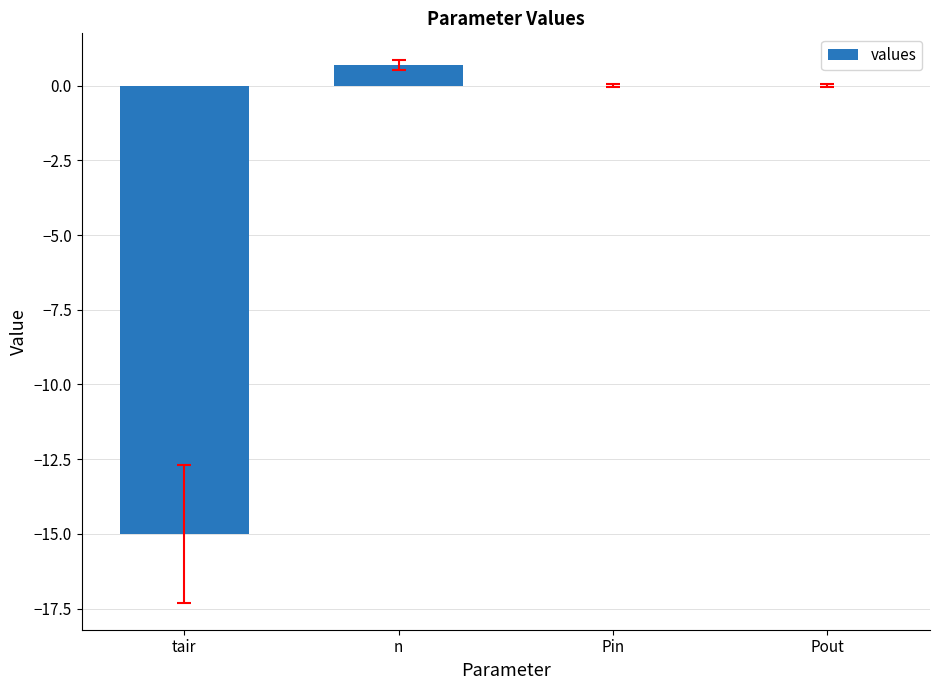

Reading left to right, extract all data points from this chart.

tair=-15.0	n=0.7	Pin=0.0	Pout=0.0